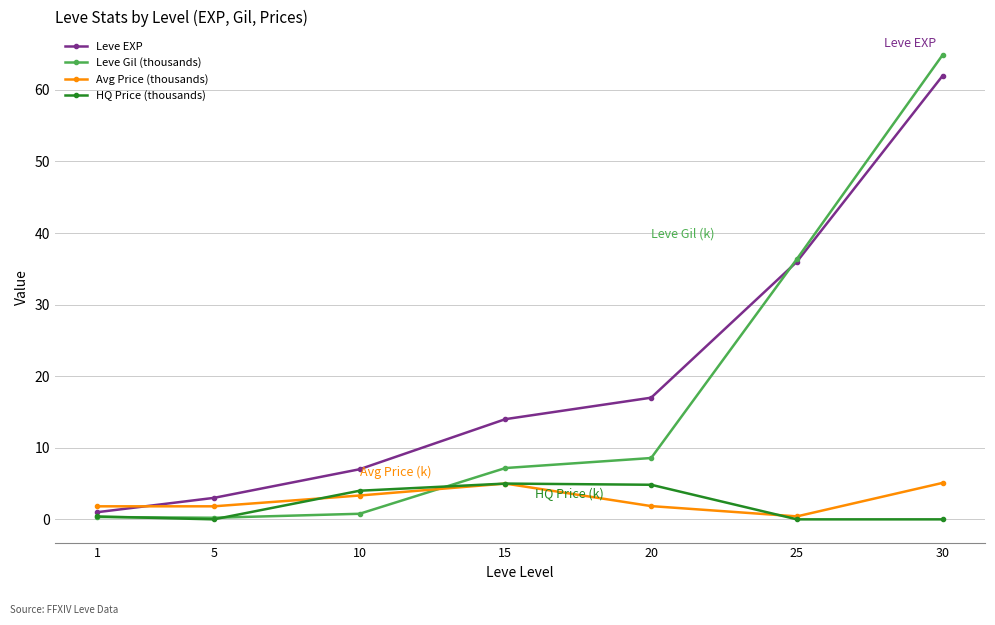

True or false: Avg Price (thousands) has a value of 1.9 at 20.

True